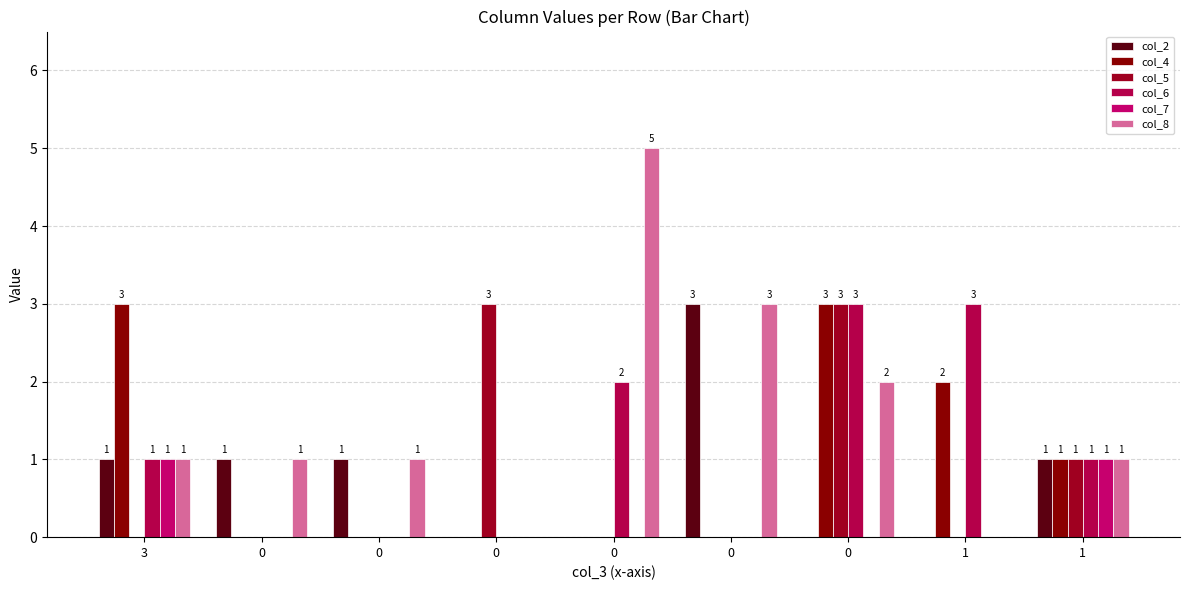

How many data points does each series have?

9